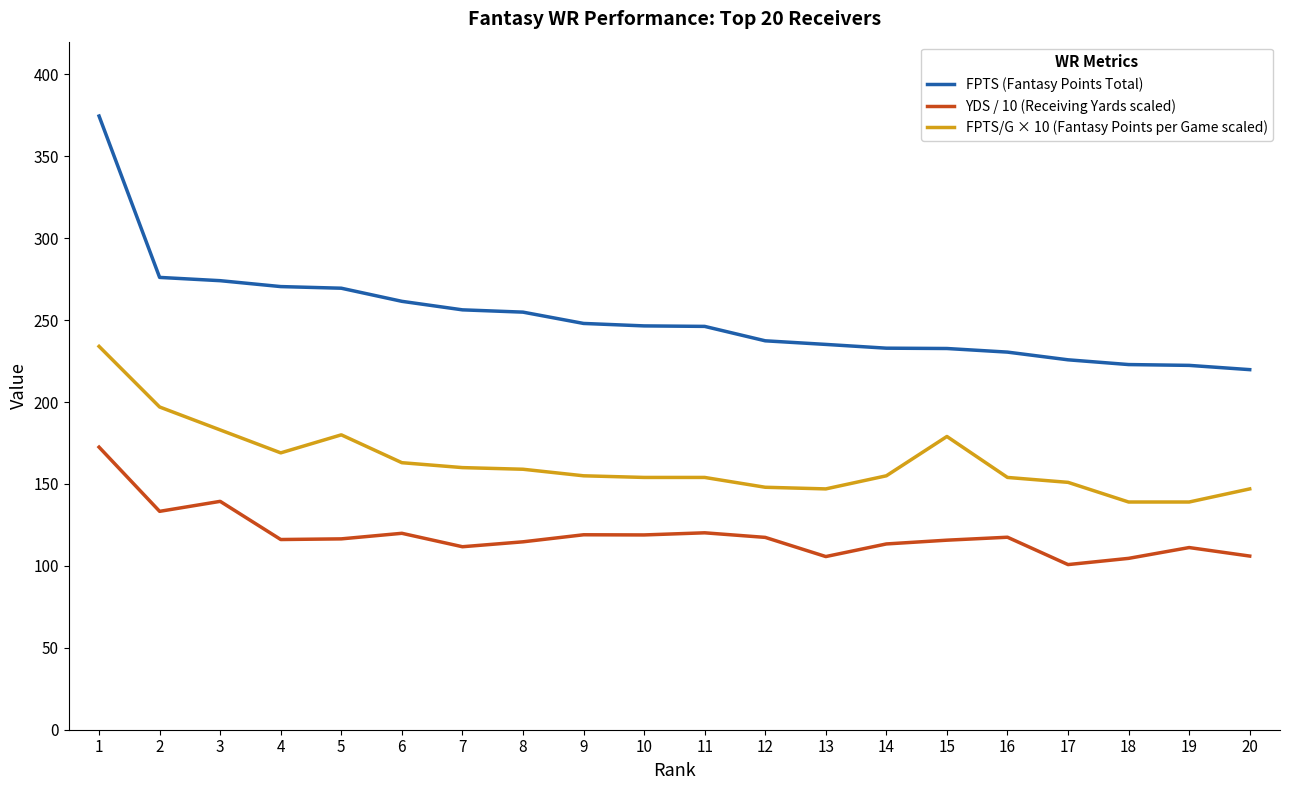

What is the total value across all series at 8?

528.6